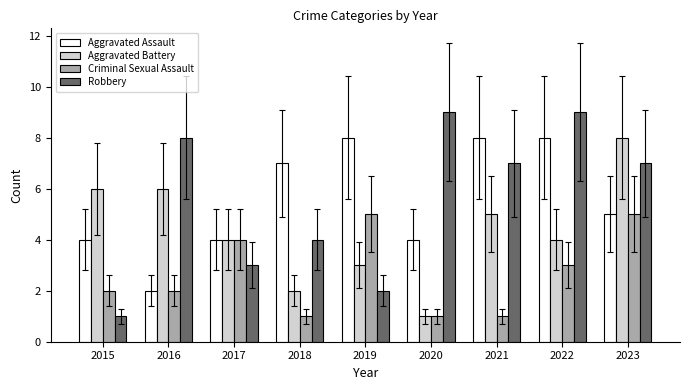

Reading left to right, list all the values displayed in this chart.

Aggravated Assault: 4	2	4	7	8	4	8	8	5
Aggravated Battery: 6	6	4	2	3	1	5	4	8
Criminal Sexual Assault: 2	2	4	1	5	1	1	3	5
Robbery: 1	8	3	4	2	9	7	9	7